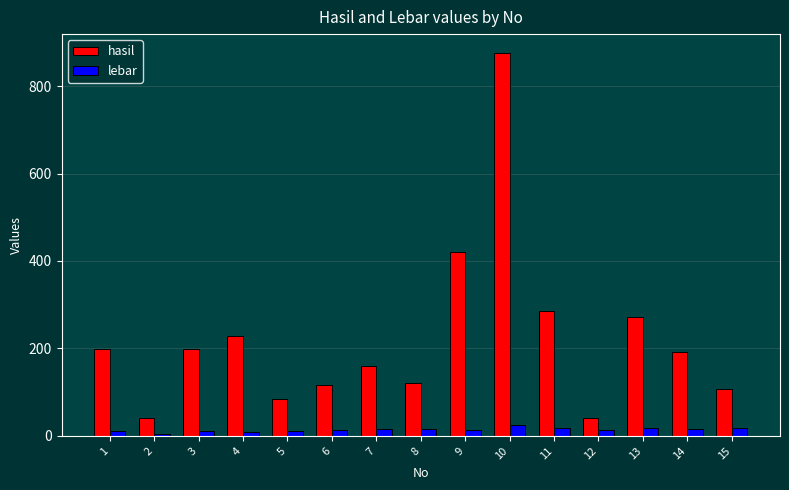

What is the sum of all hasil values?

3339.0